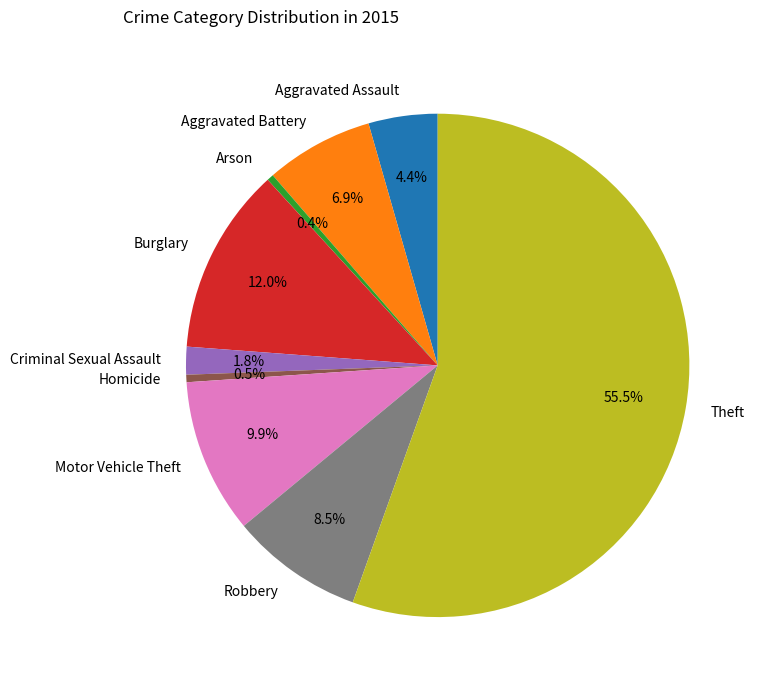

How many slices are in this pie chart?

9